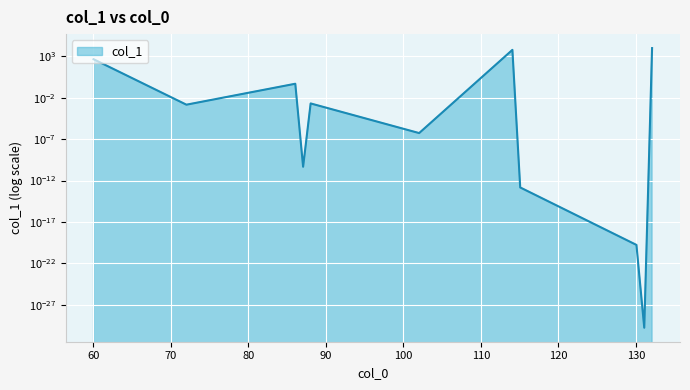

At which category does the data reach its first local peak?

86.060588